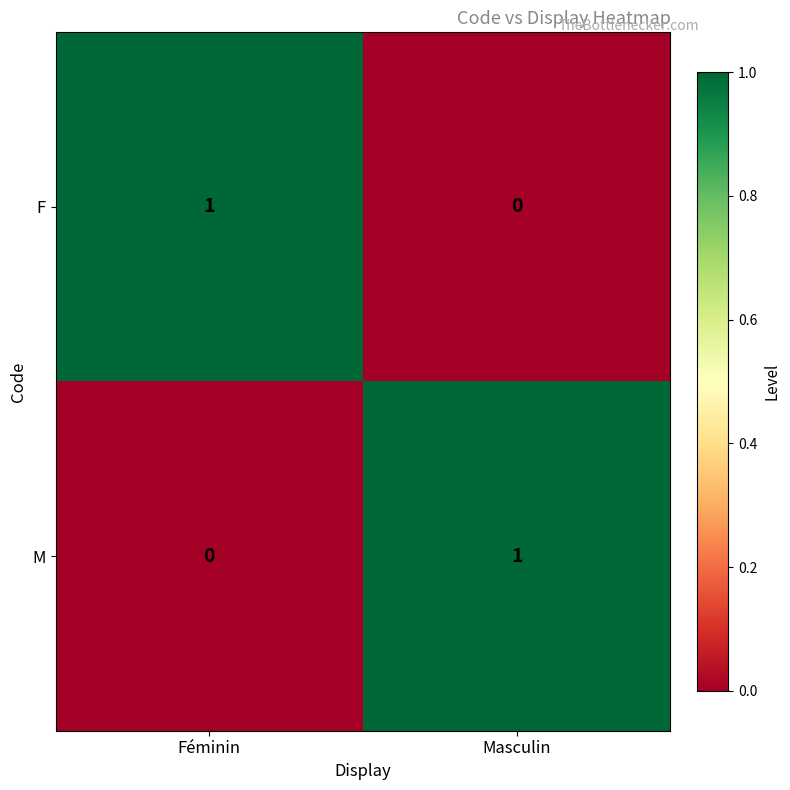

At Masculin, list the series in order from smallest to largest.

F, M